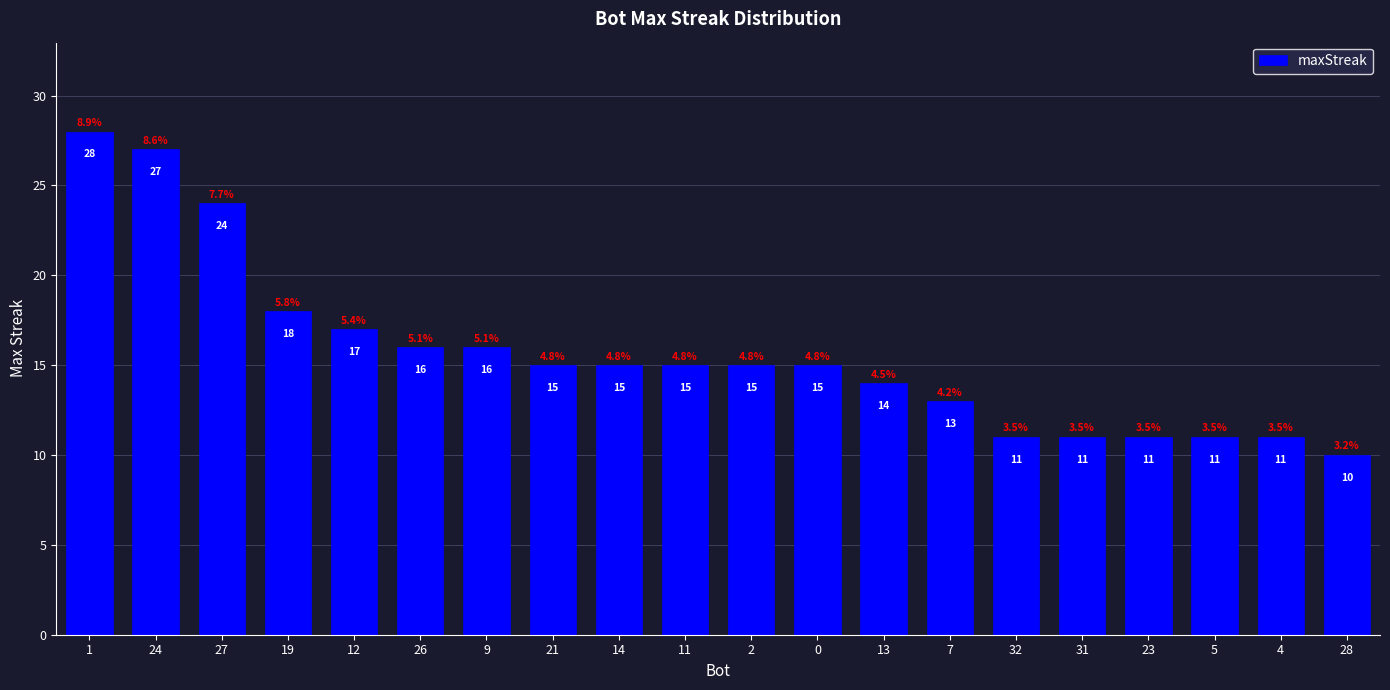

What is the label of the 14th bar from the right?

9